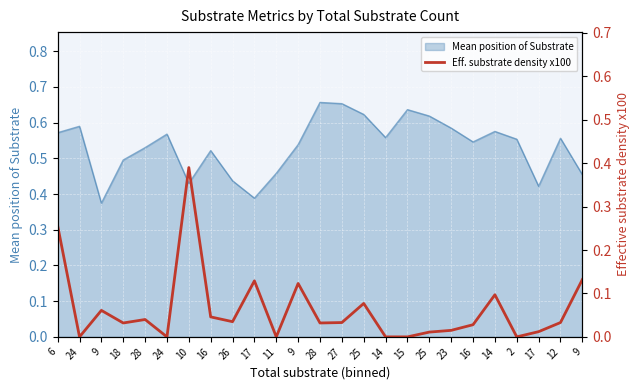

List the labels in order of value, smallest first.

24, 24, 11, 14, 15, 2, 25, 17, 23, 16, 18, 28, 27, 12, 26, 28, 16, 9, 25, 14, 9, 17, 9, 6, 10